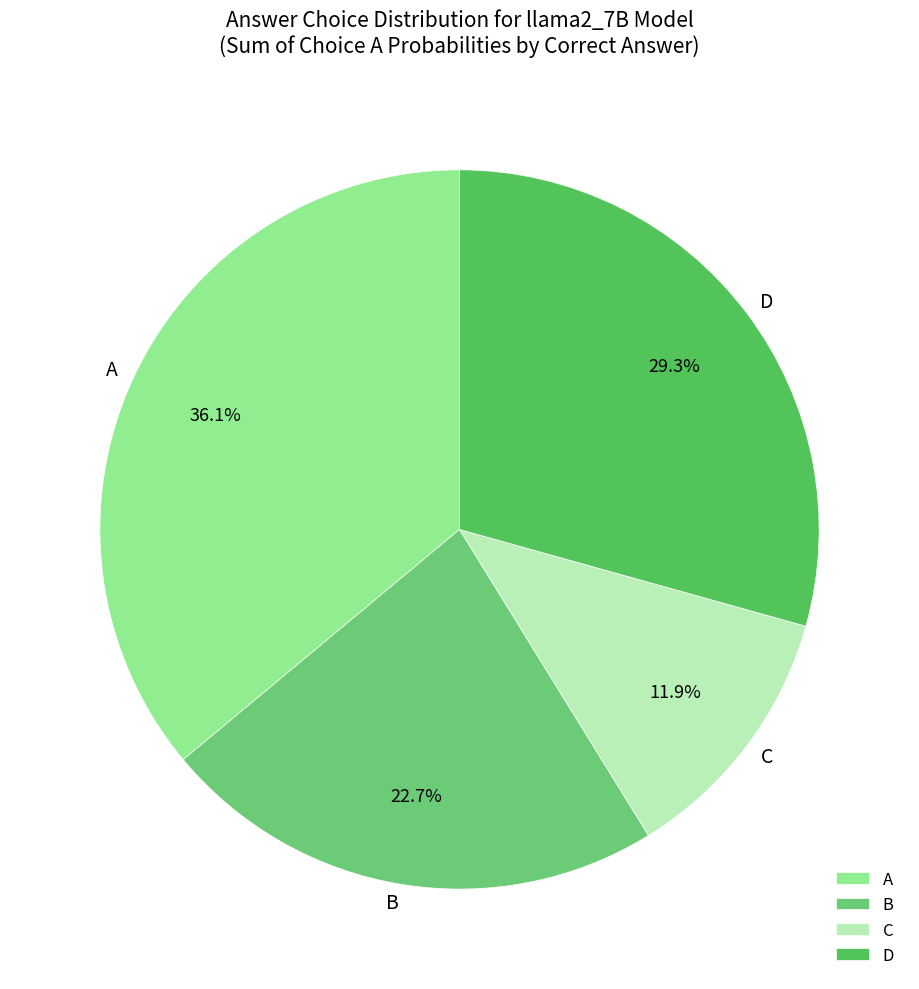

Which has a higher value, B or D?

D